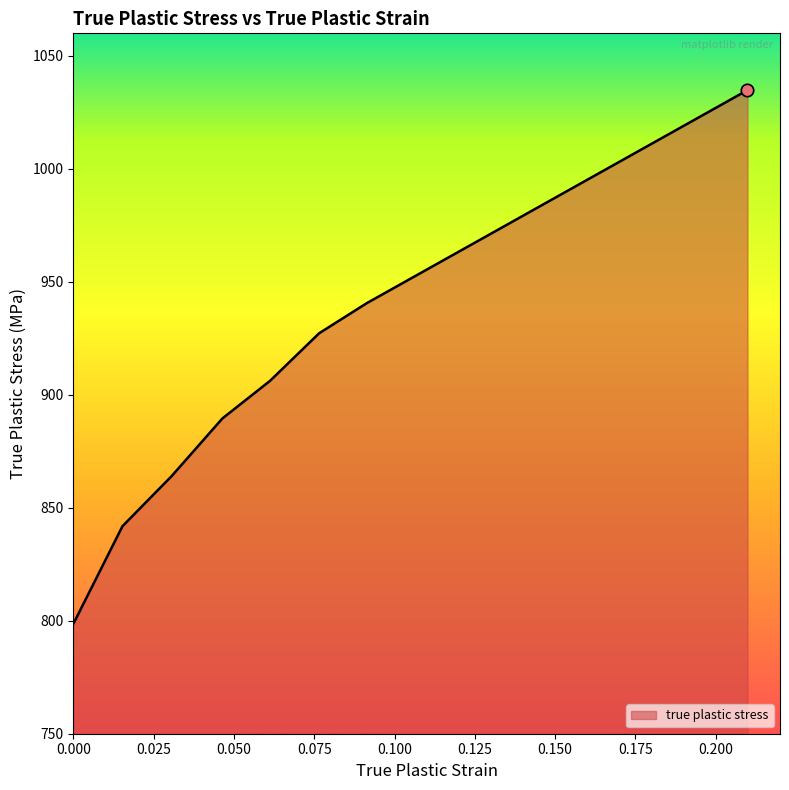

What is the sum of all values?

7202.9